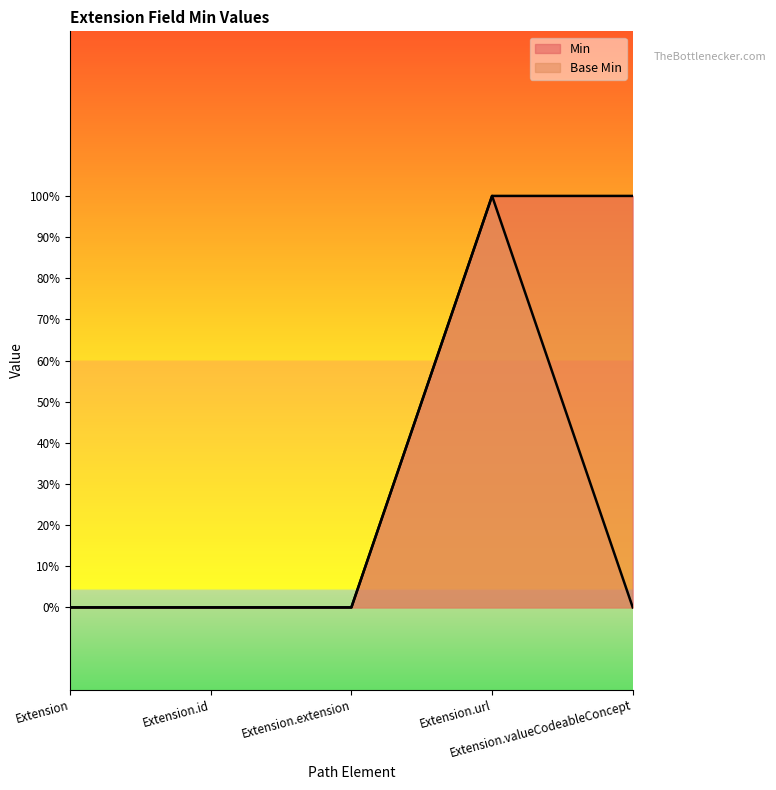

Rank the series by their average value, from lowest to highest.

Base Min, Min